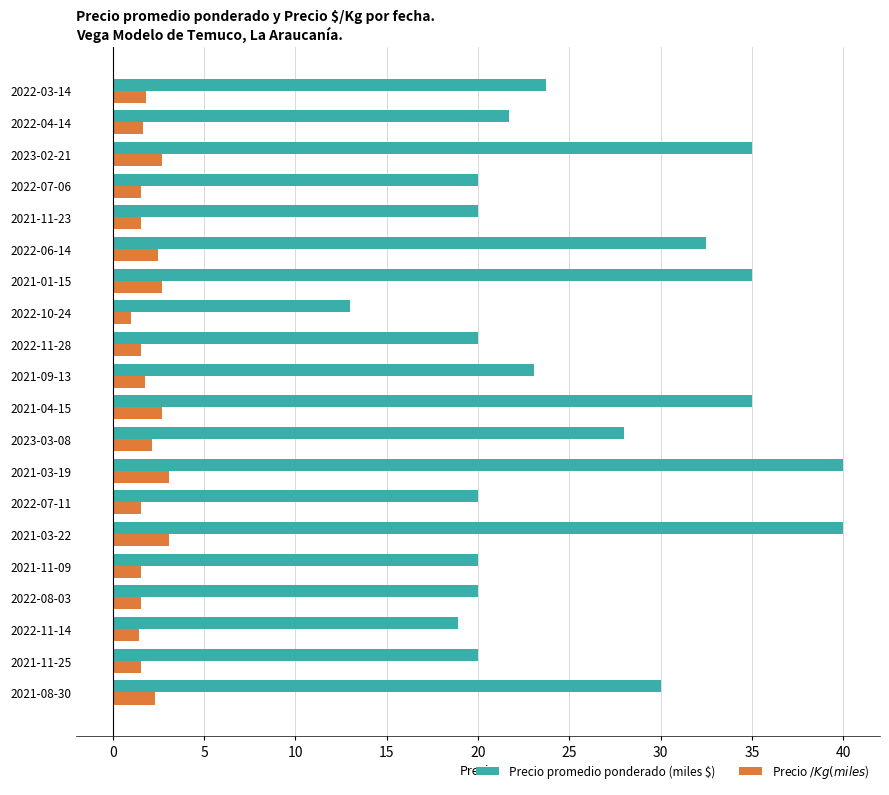

At which label does Precio promedio ponderado (miles $) reach its minimum?

2022-10-24